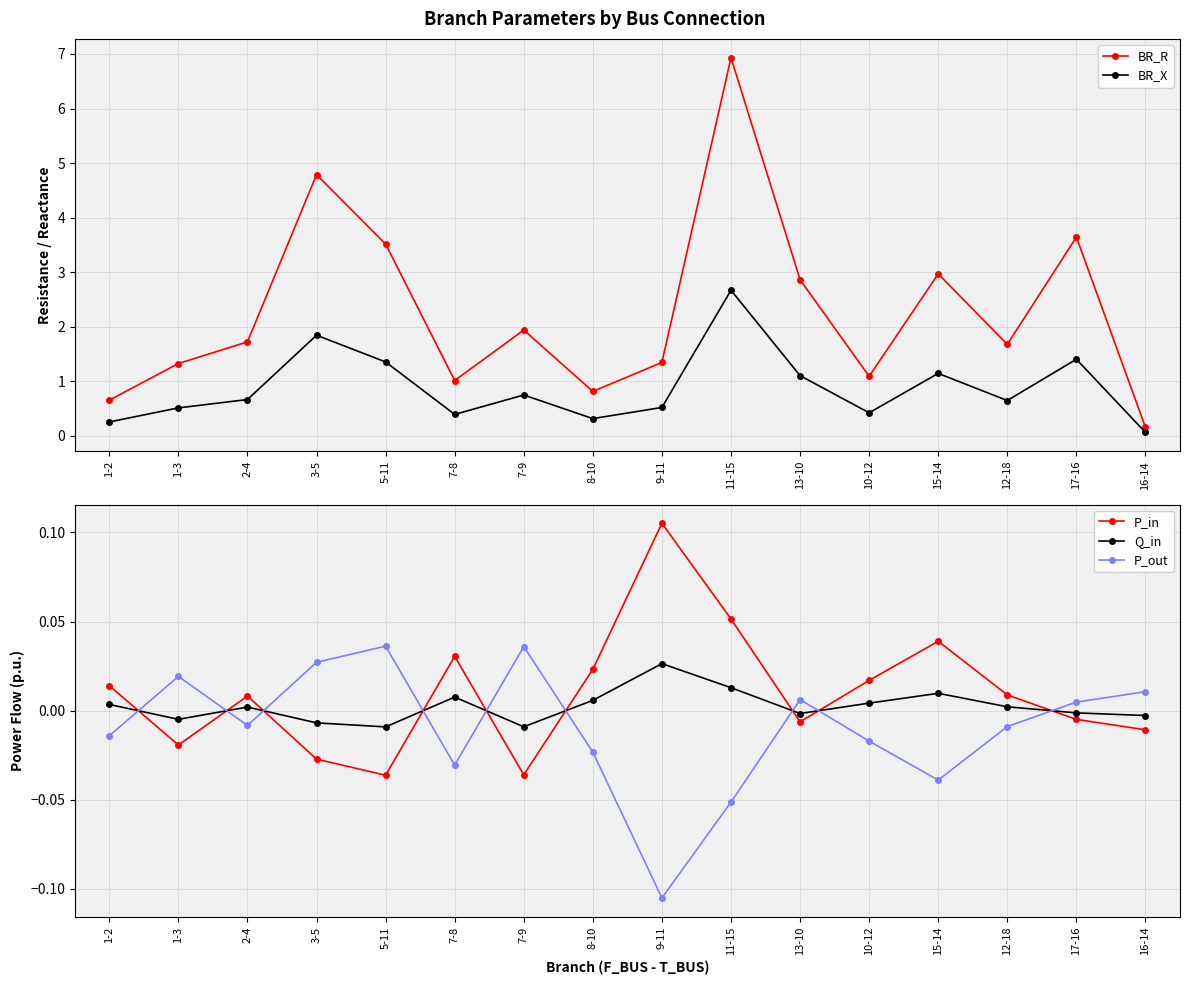

What is the difference between the second highest and second lowest values in the P_in series?

0.1